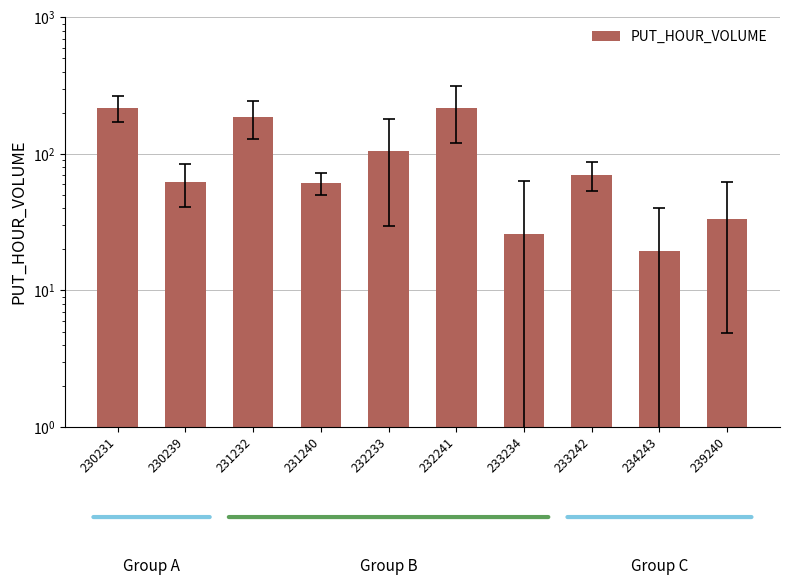

What is the value of the 1st bar from the left?

217.0